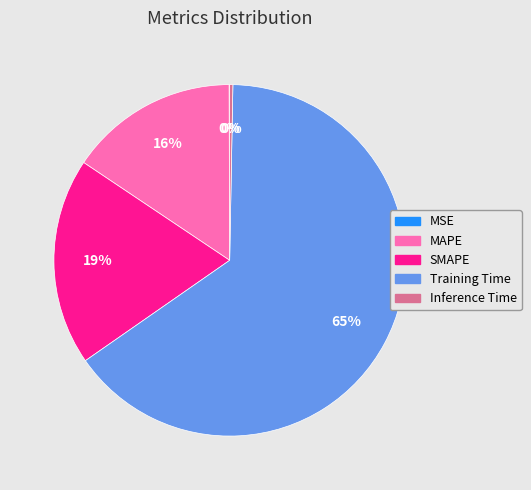

Do Inference Time and MAPE together represent more than half of the pie?

No